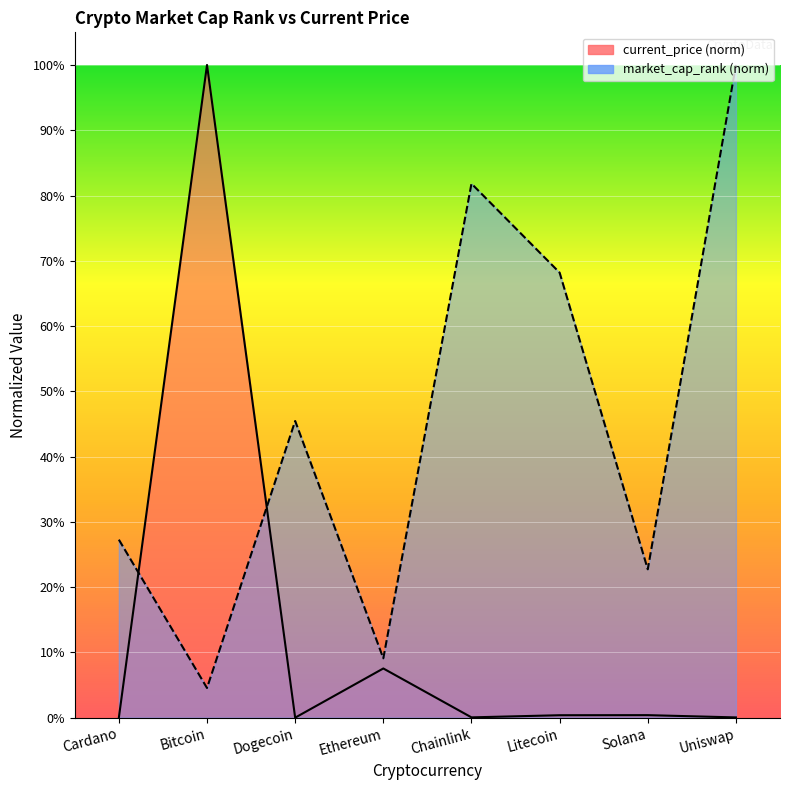

Is it true that current_price equals 0.0 at Ethereum?

False